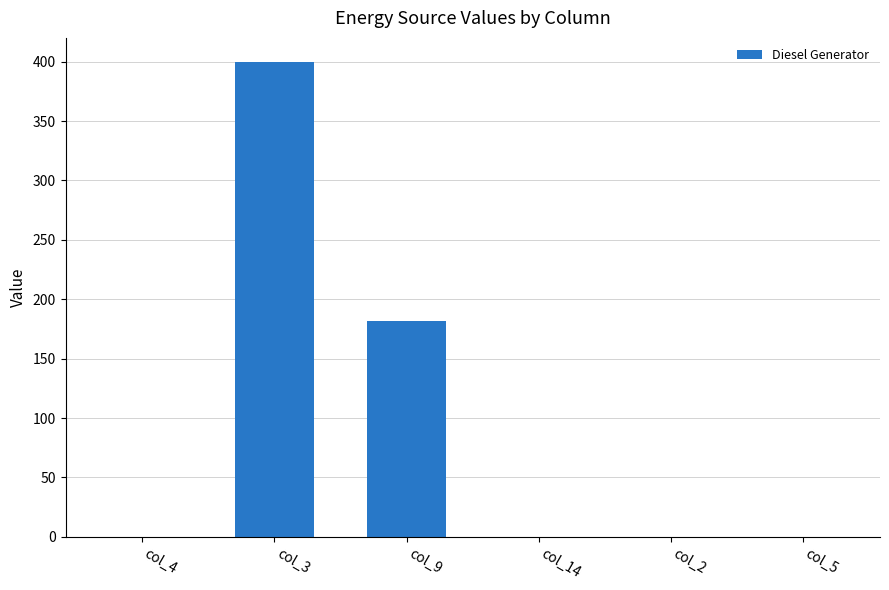

How many series are shown in this chart?

1